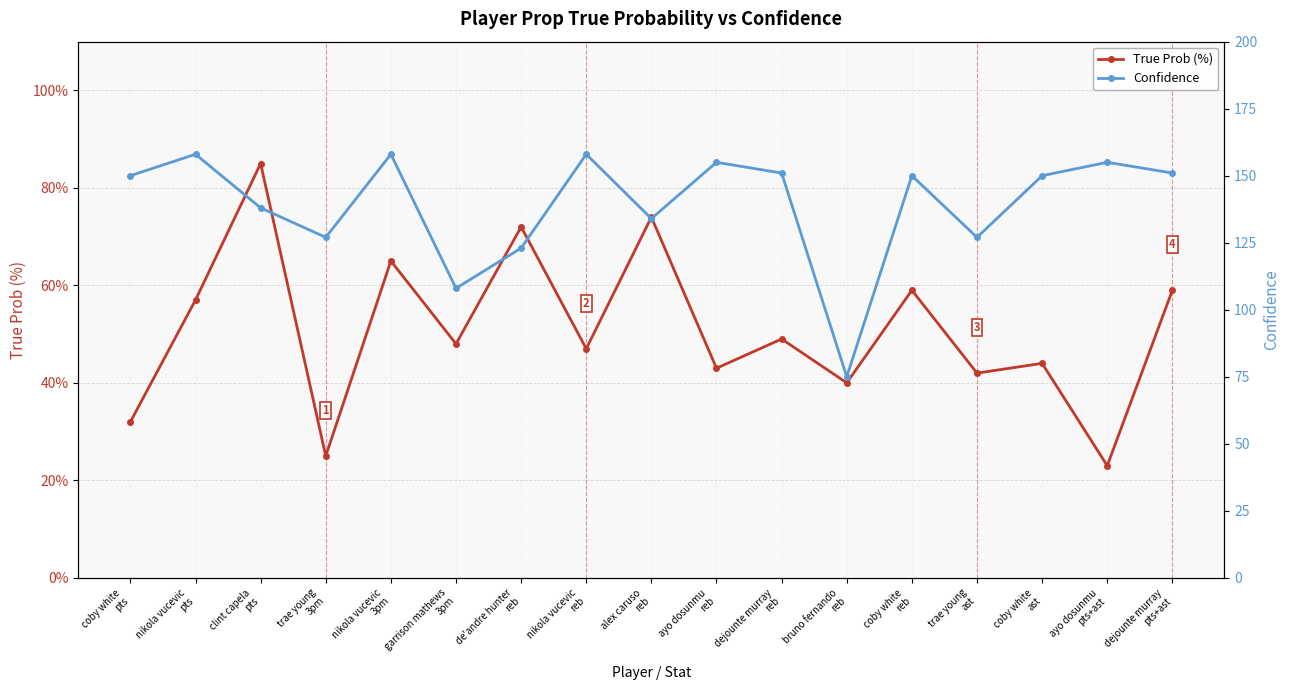

True or false: Confidence has a value of 215 at de'andre hunter
reb.

False